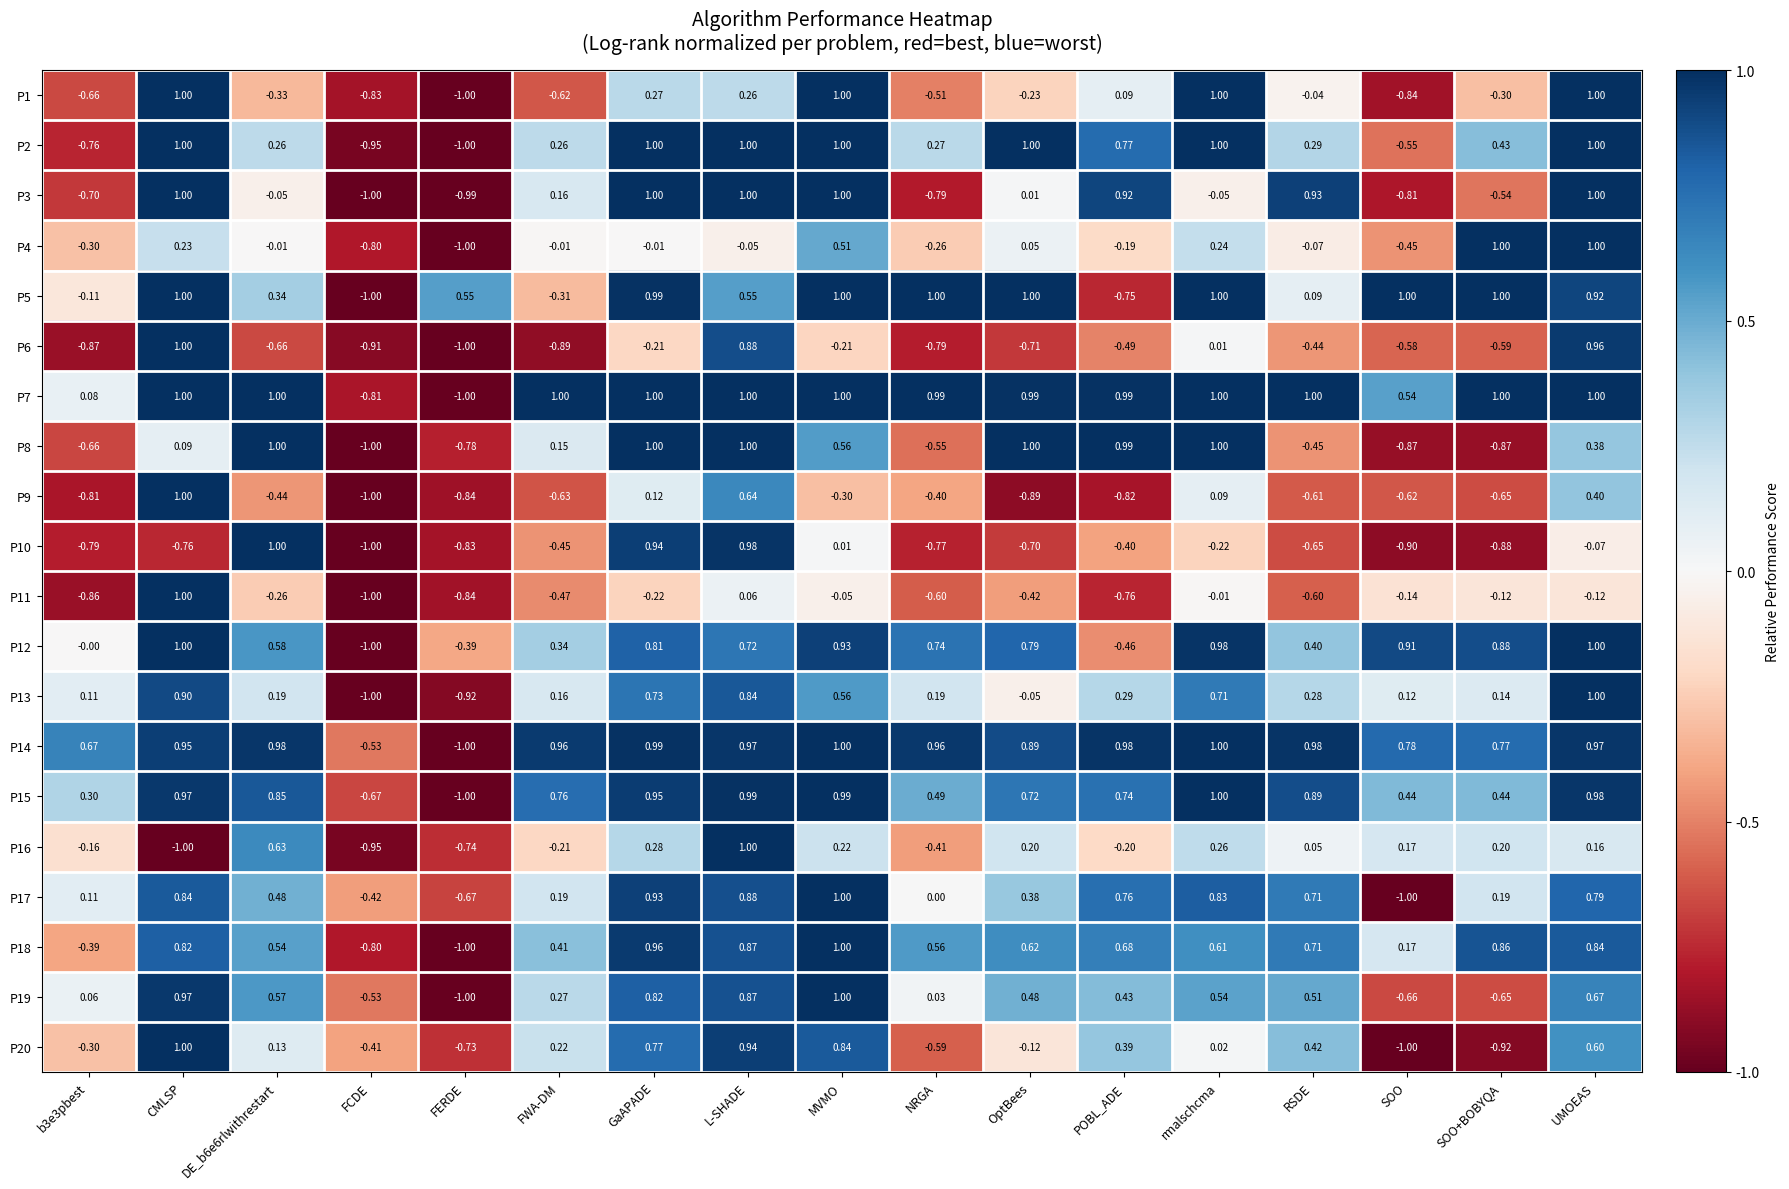

At which label does P18 reach its minimum?

FERDE